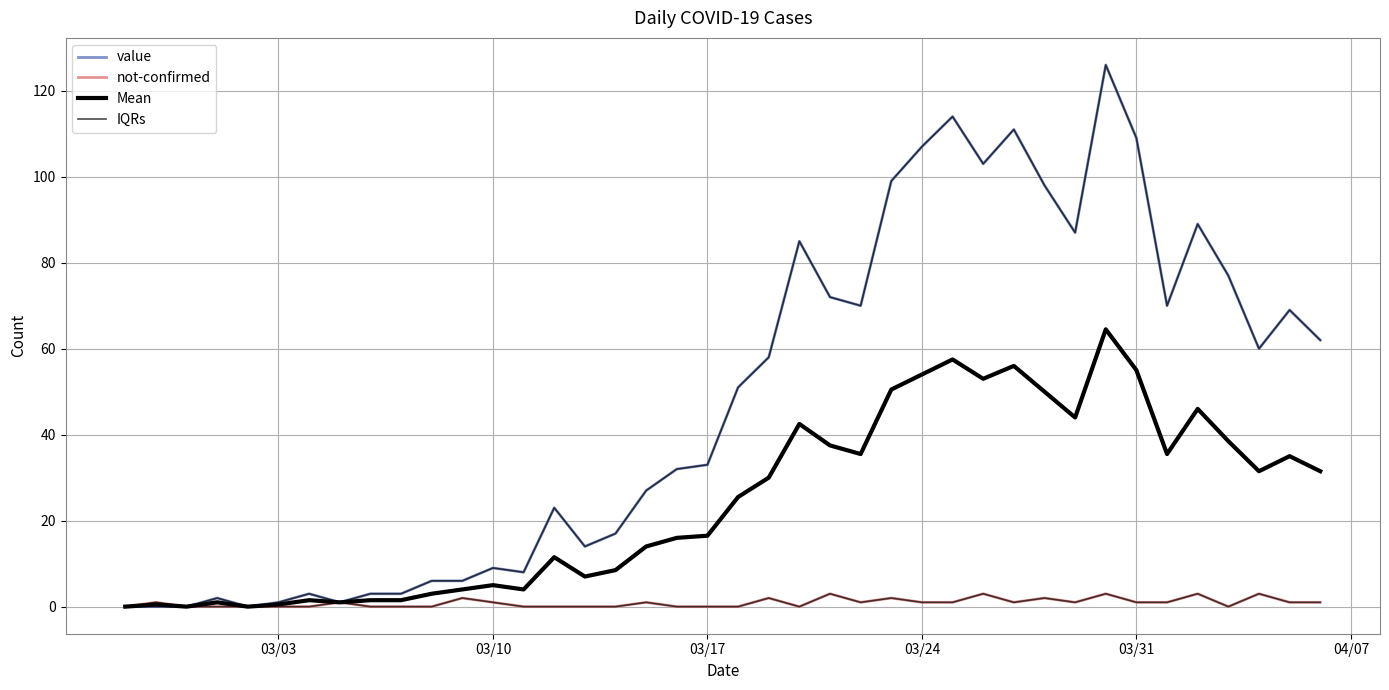

Count the number of data series in this chart.

4